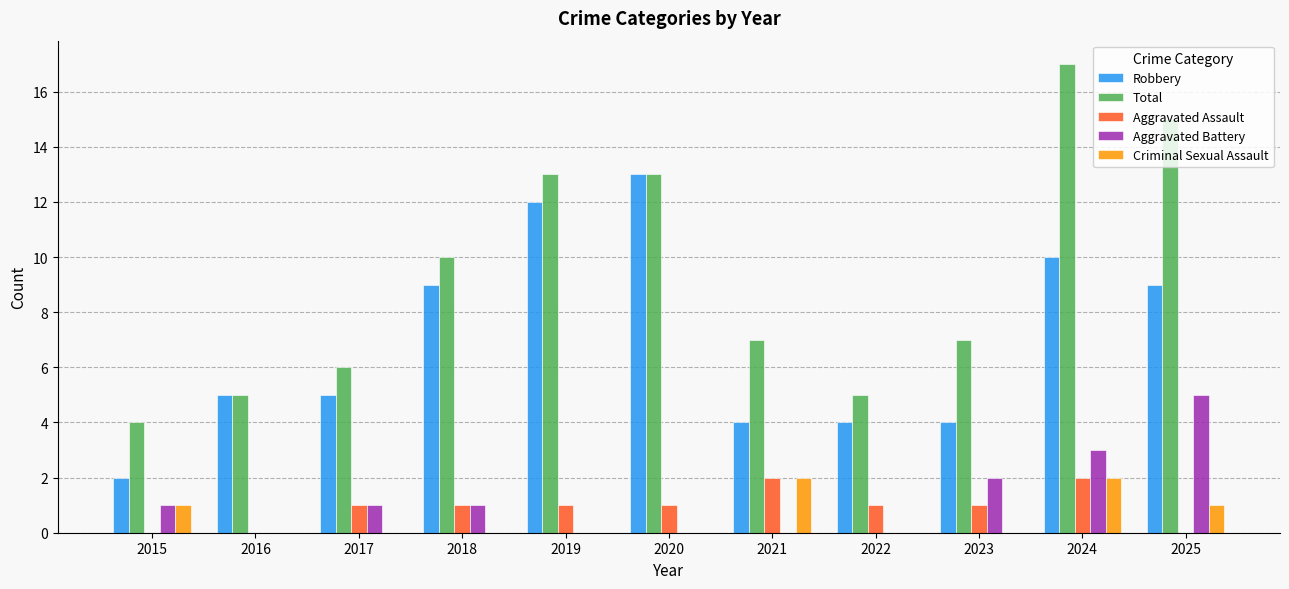

Which series has the widest spread of values?

Total